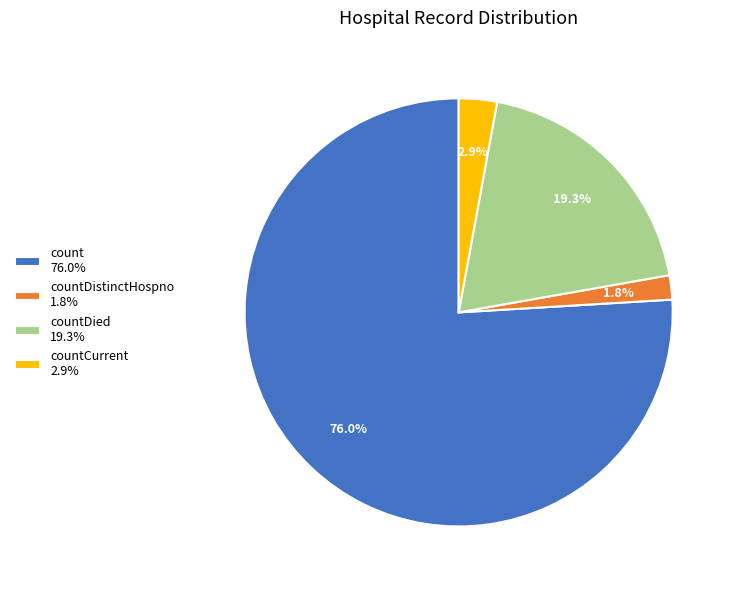

What percentage is NOT represented by countDied 19.3%?

80.7%